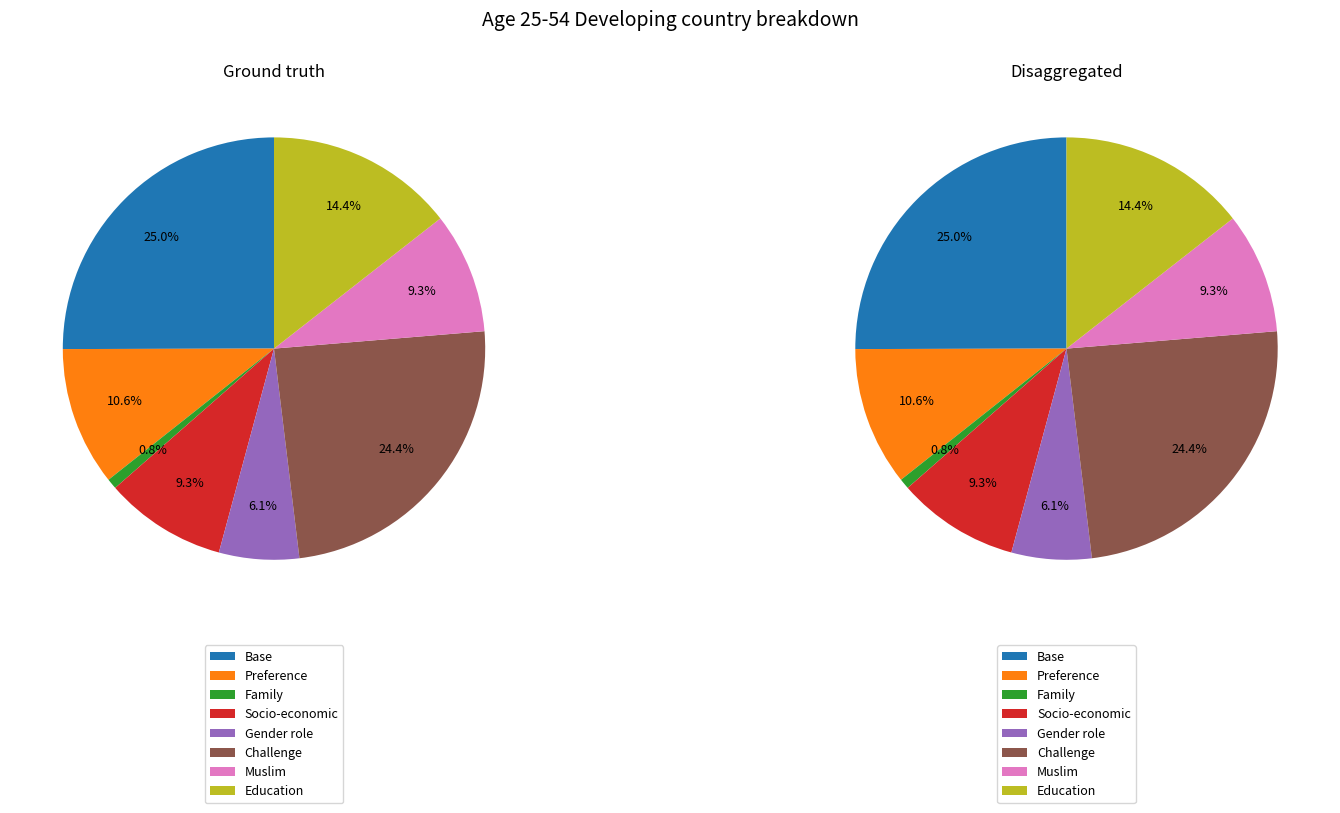

Rank the categories by value from highest to lowest.

Base, Challenge, Education, Preference, Socio-economic, Muslim, Gender role, Family